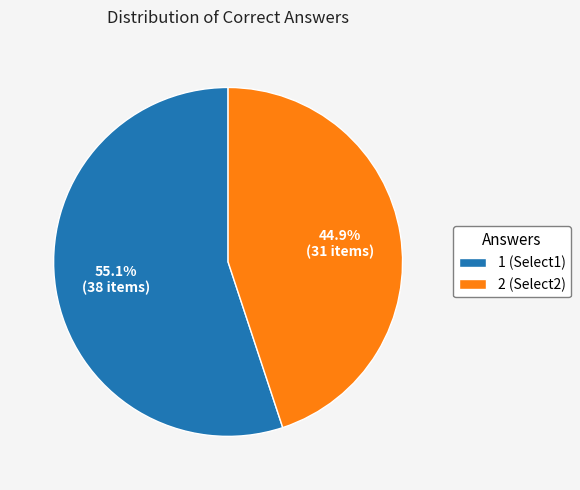

Which slice is the smallest?

2 (Select2)